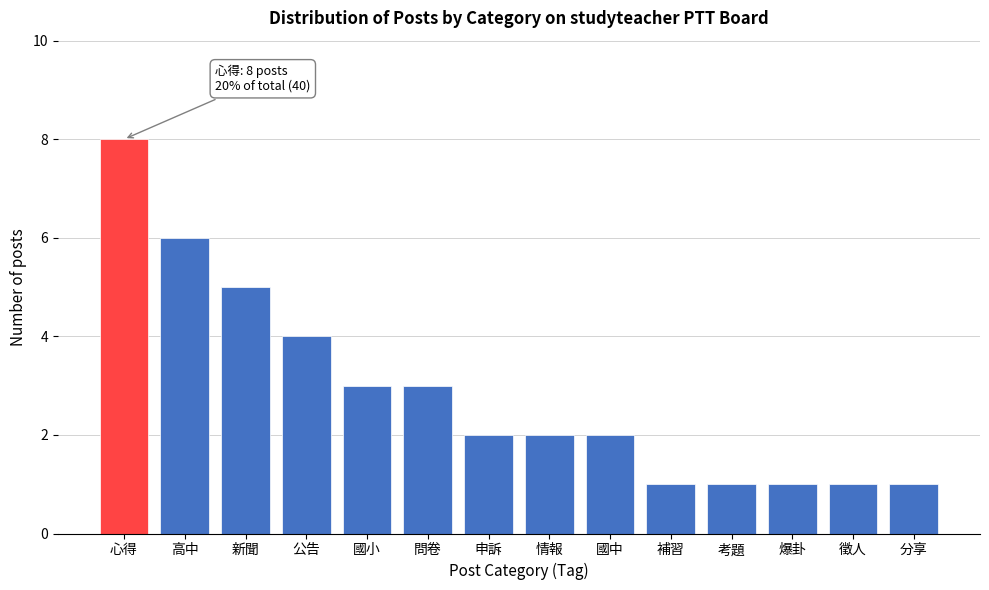

Reading left to right, extract all data points from this chart.

心得=8	高中=6	新聞=5	公告=4	國小=3	問卷=3	申訴=2	情報=2	國中=2	補習=1	考題=1	爆卦=1	徵人=1	分享=1